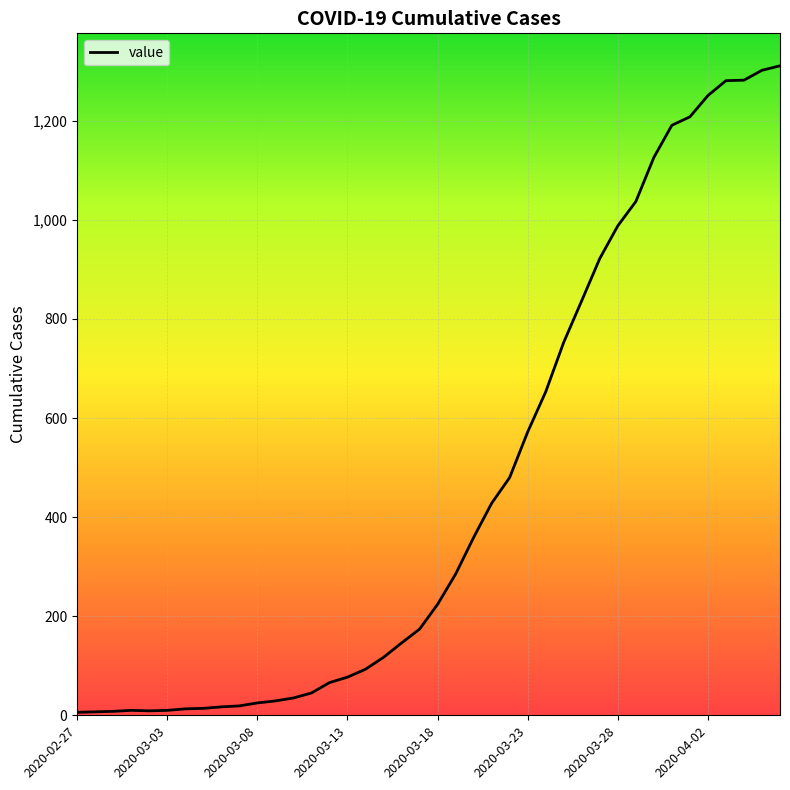

What is the greatest value displayed?

1311